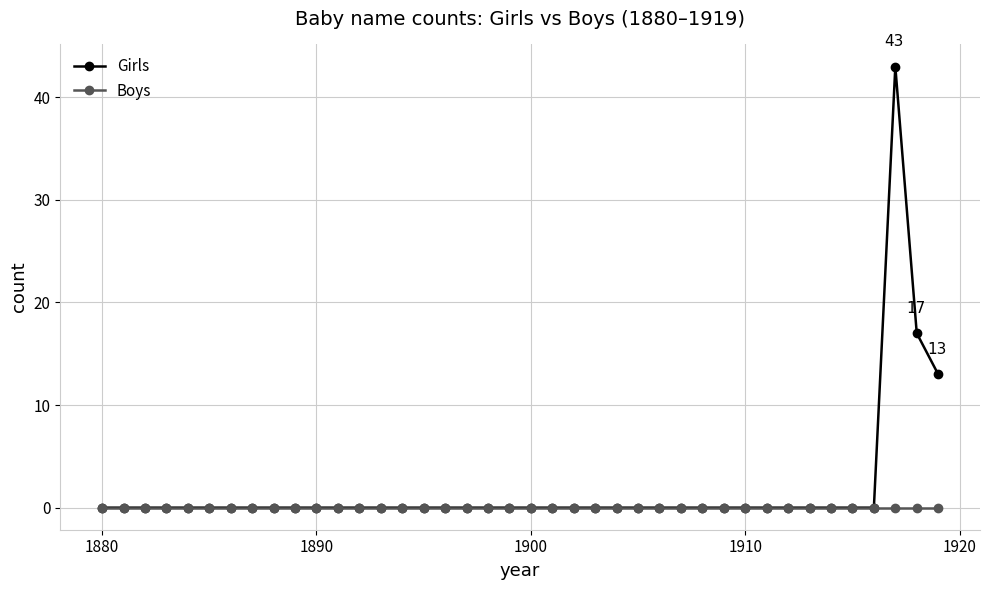

Which series has the widest spread of values?

Girls